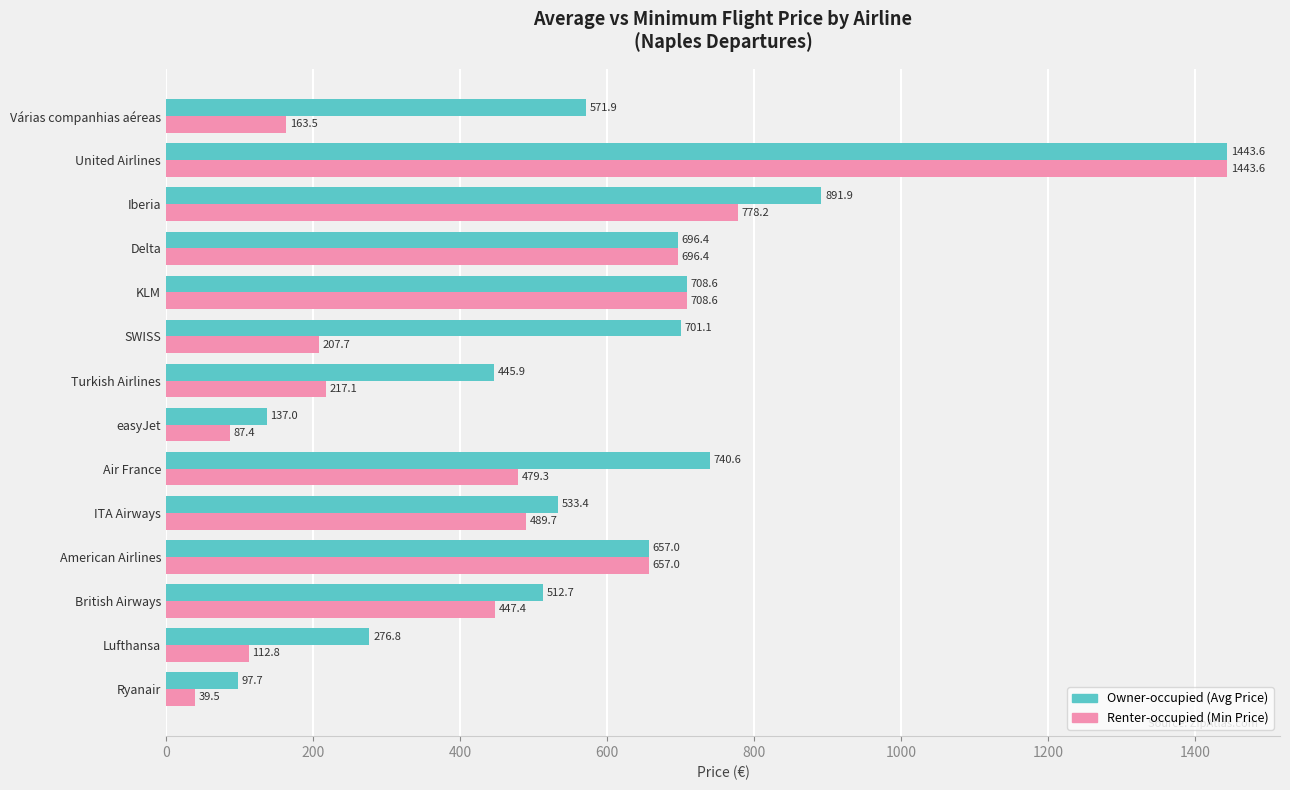

Count the number of categories in the chart.

14